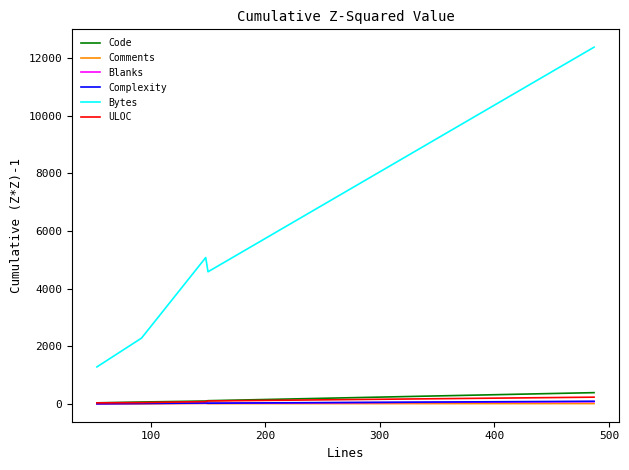

Which series has the largest total across all categories?

Bytes